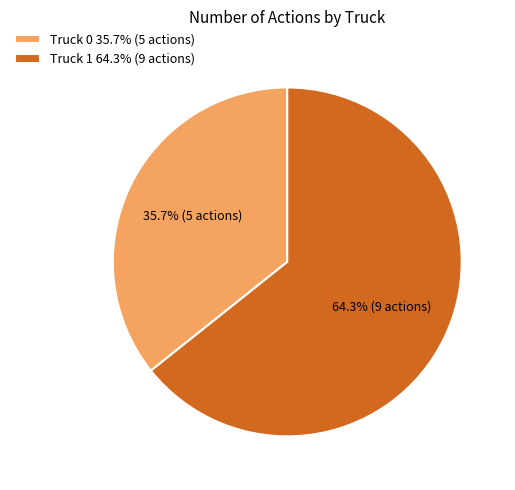

Rank the categories by value from lowest to highest.

Truck 0, Truck 1